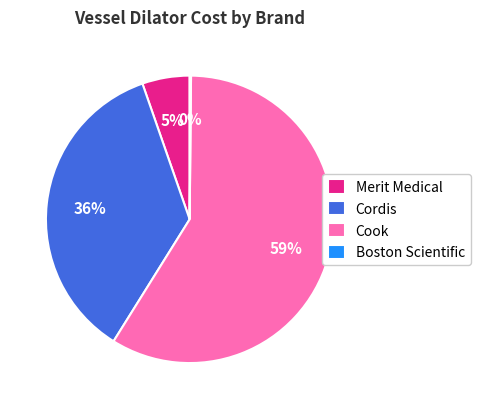

What is the majority slice?

Cook